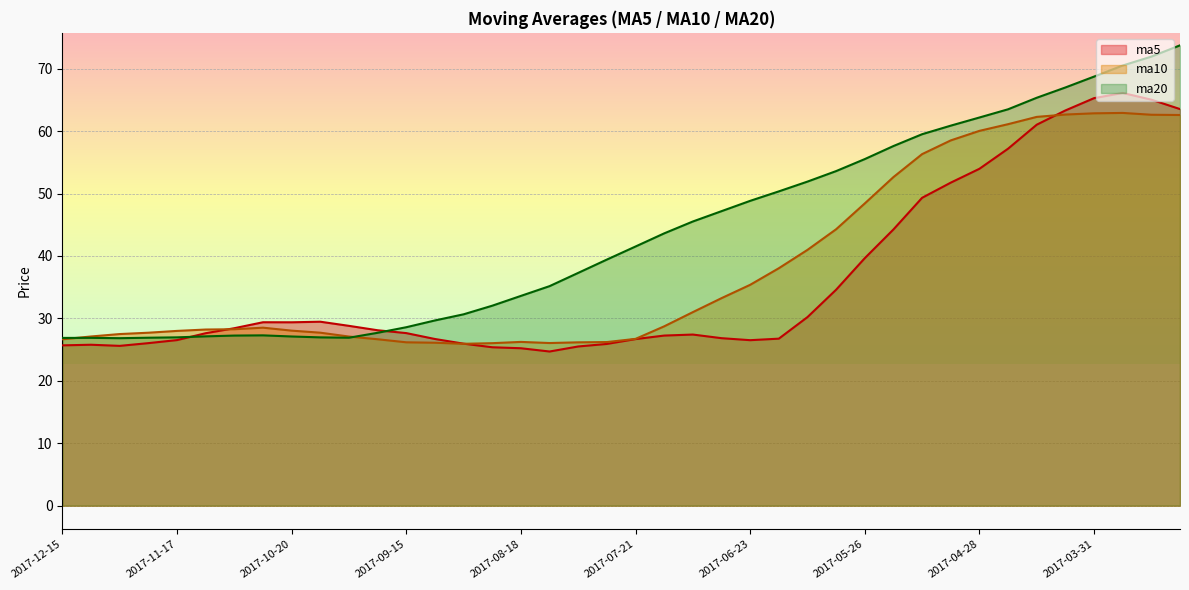

What is the spread (max minus min) of values at 2017-05-05?

9.1